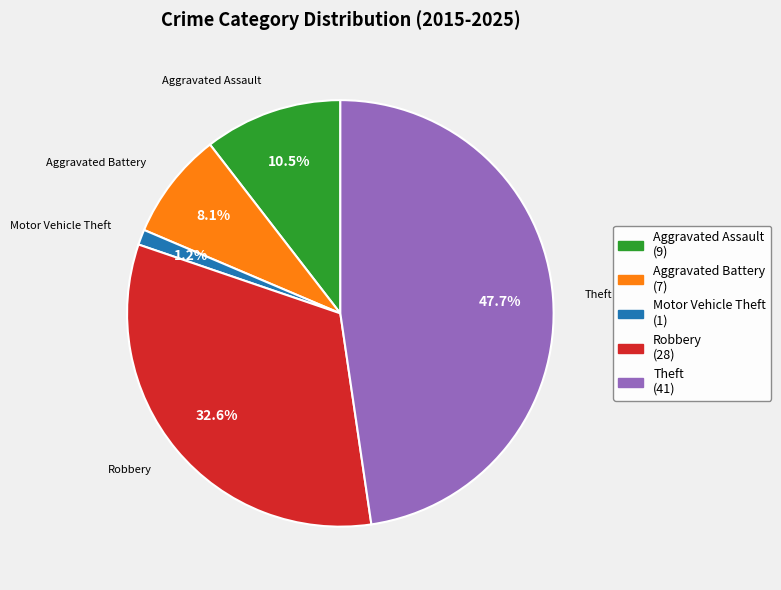

True or false: Motor Vehicle Theft accounts for 11% of the total.

False